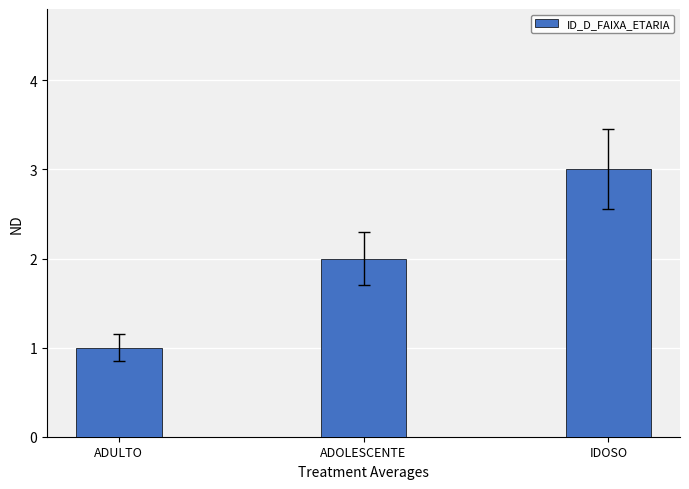

What is the change in value from ADOLESCENTE to IDOSO?

+1